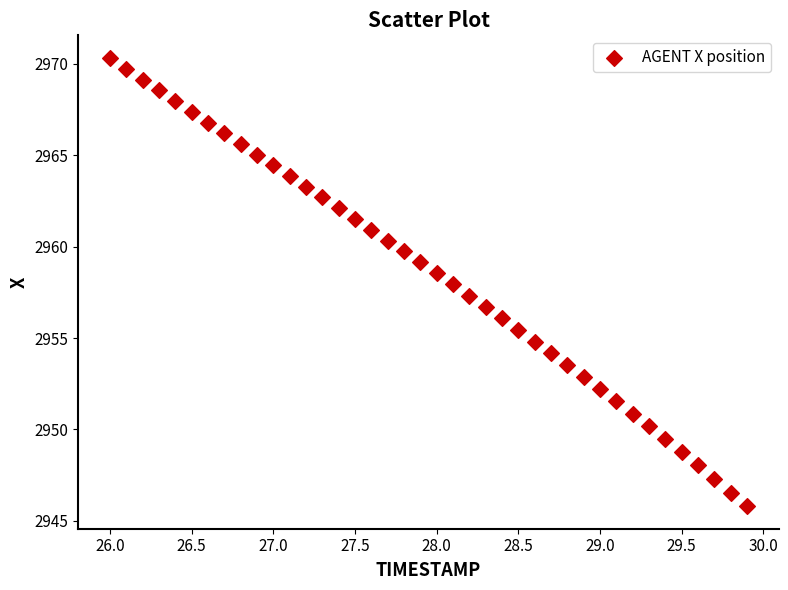

What is the range of X values (max minus min)?

3.9